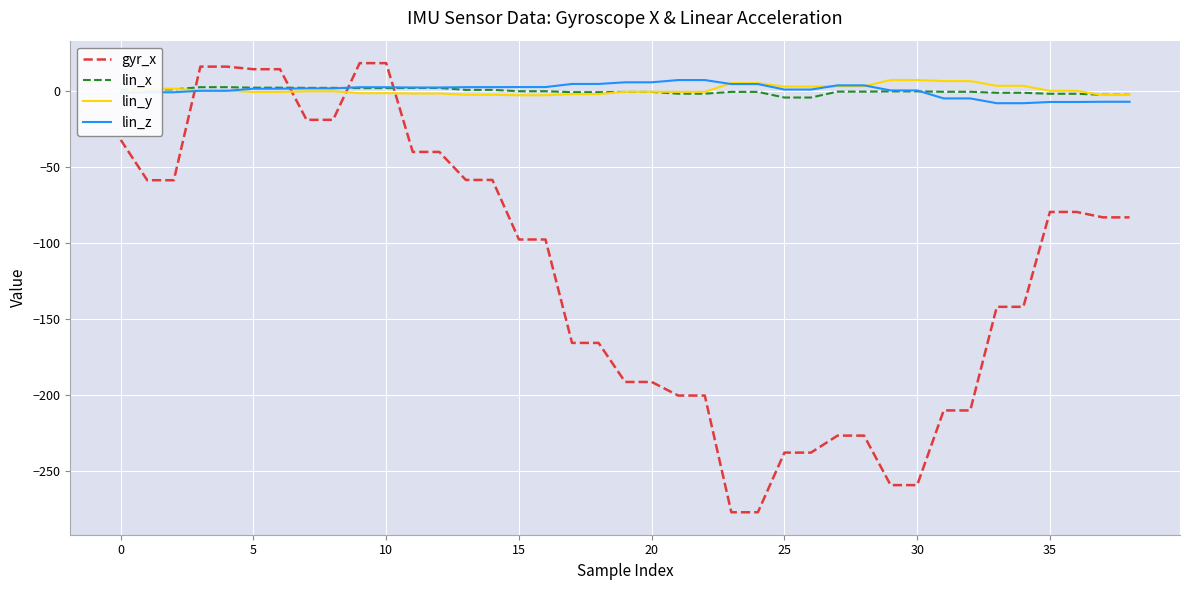

What is the greatest value displayed?

18.6